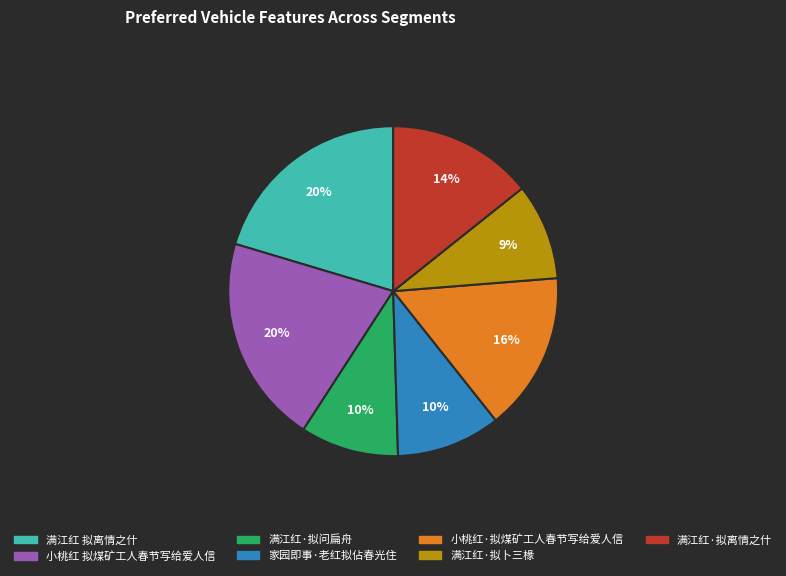

How many segments does this pie chart have?

7